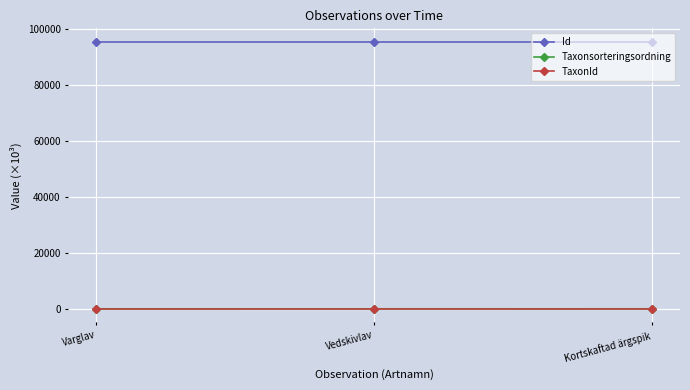

What is the label of the 2nd point from the left?

Vedskivlav